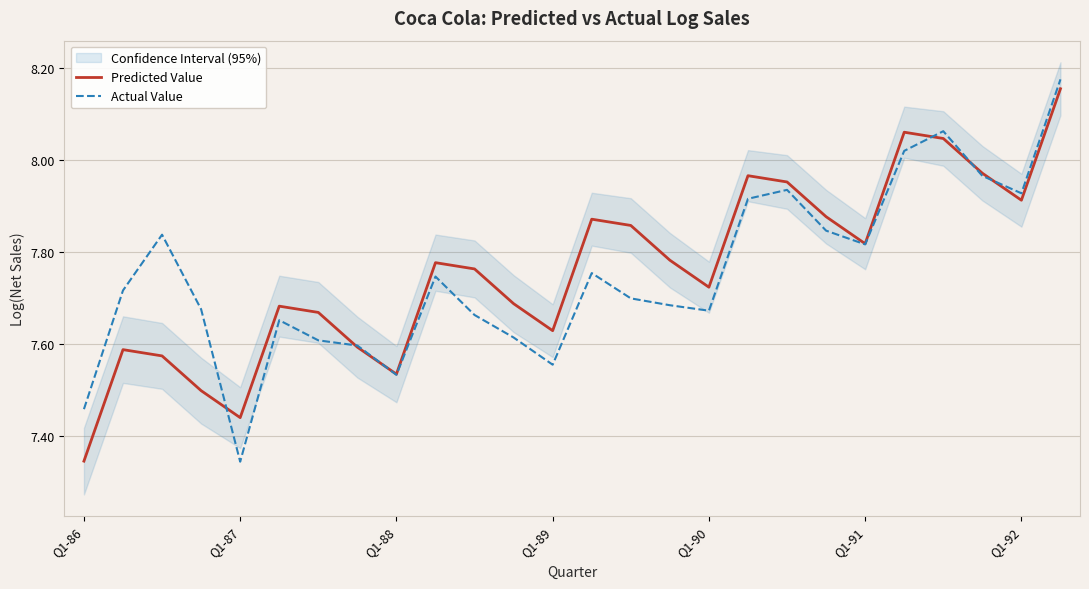

Which category has the lowest value in the Predicted Value series?

Q1-86